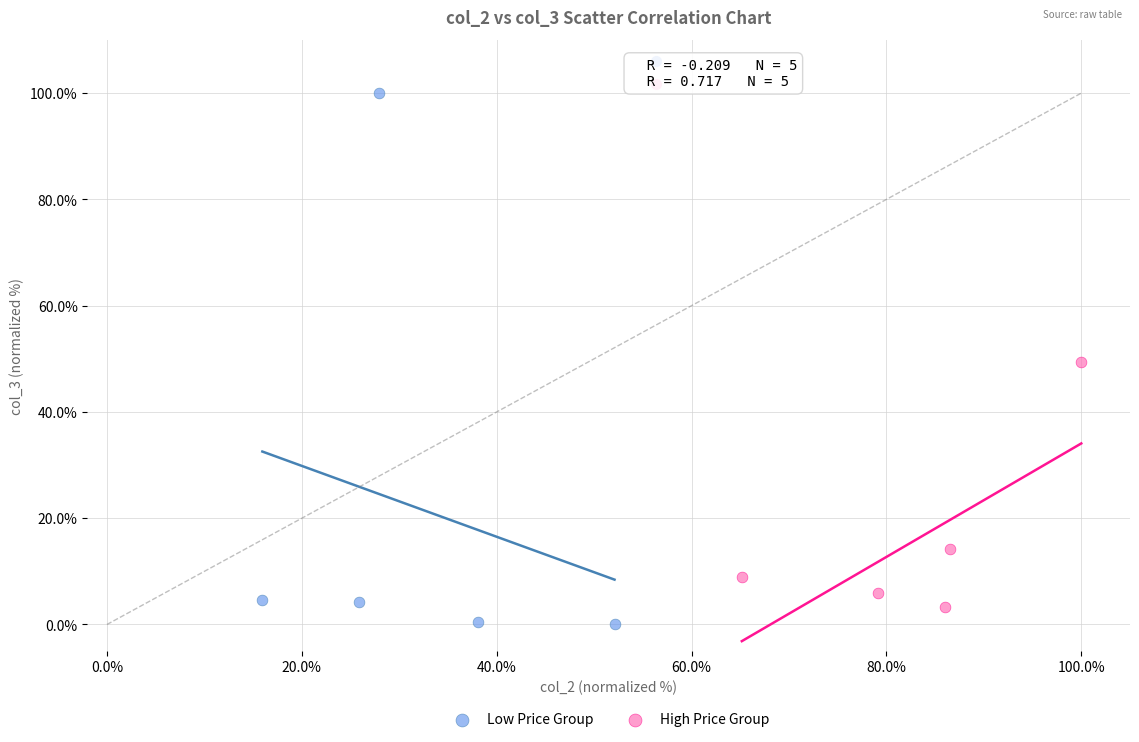

Which series has the widest spread of Y values?

Low Price Group